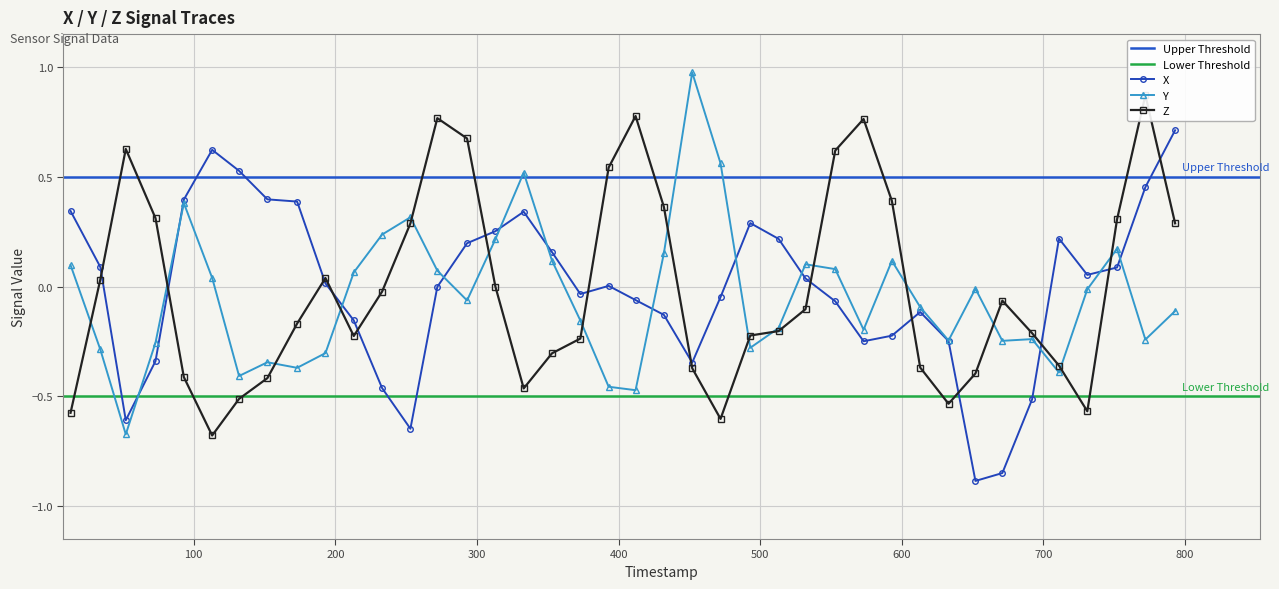

What is the sum of the X values at 353 and 293?

0.4